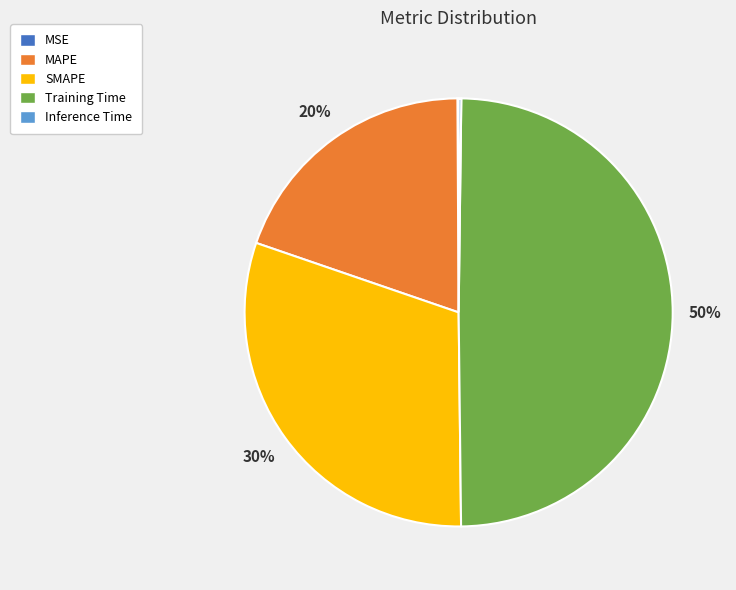

Is SMAPE the majority of the pie?

No